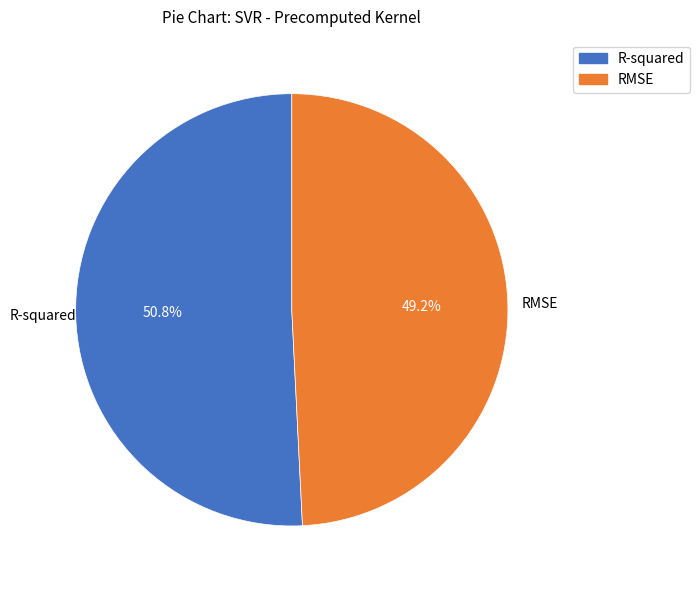

Which slice represents more than half of the pie?

R-squared